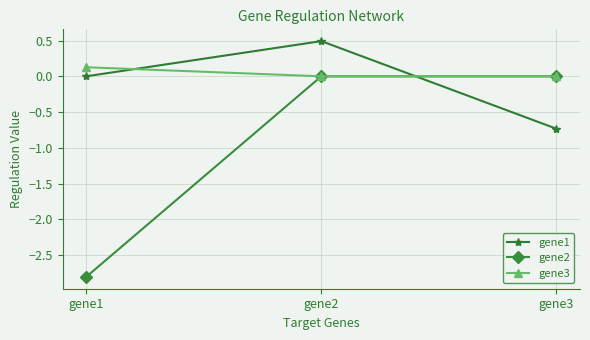

The gene2 series shows -1.0 at gene3. True or false?

False